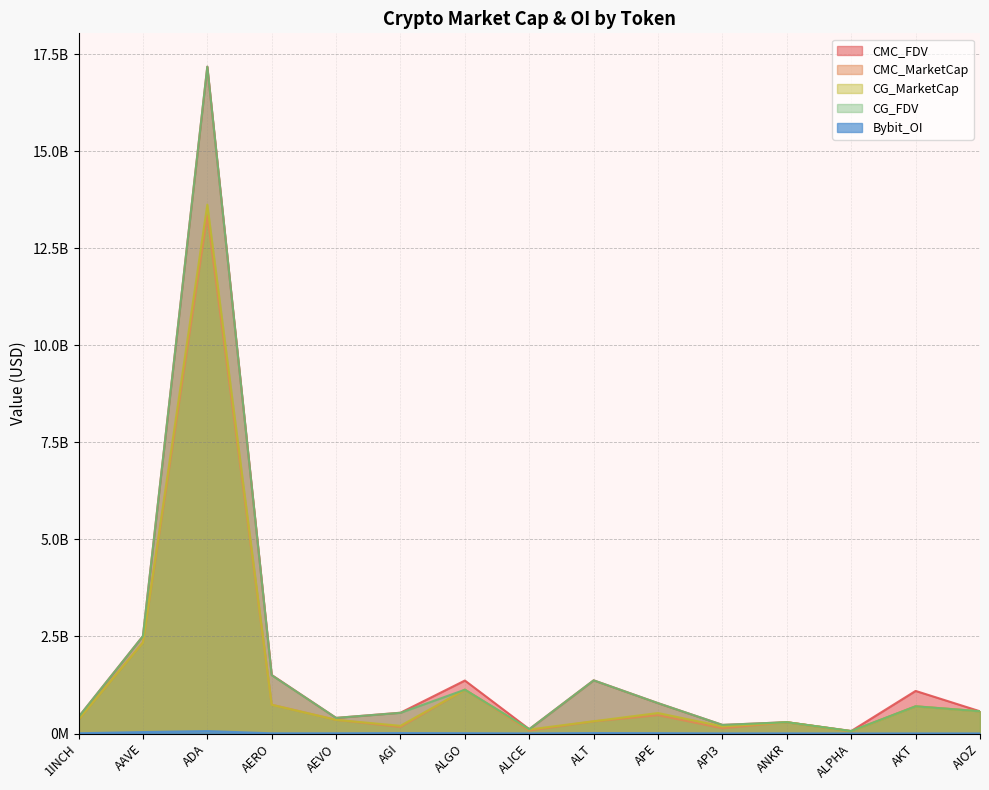

How many lines are shown in the chart?

5